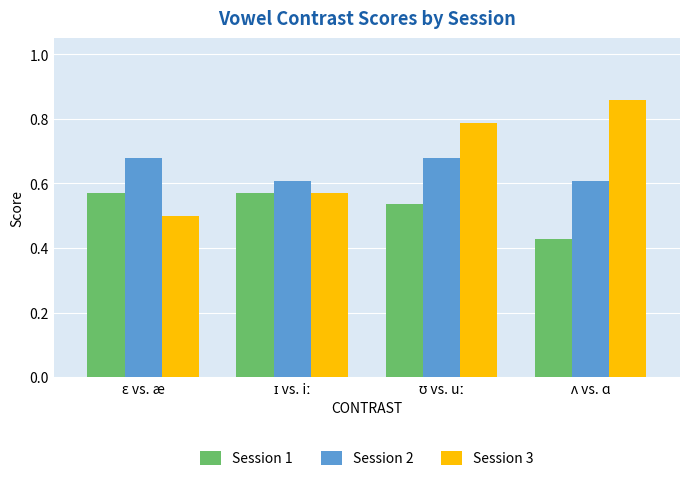

List the series in order of their overall mean, lowest first.

Session 1, Session 2, Session 3